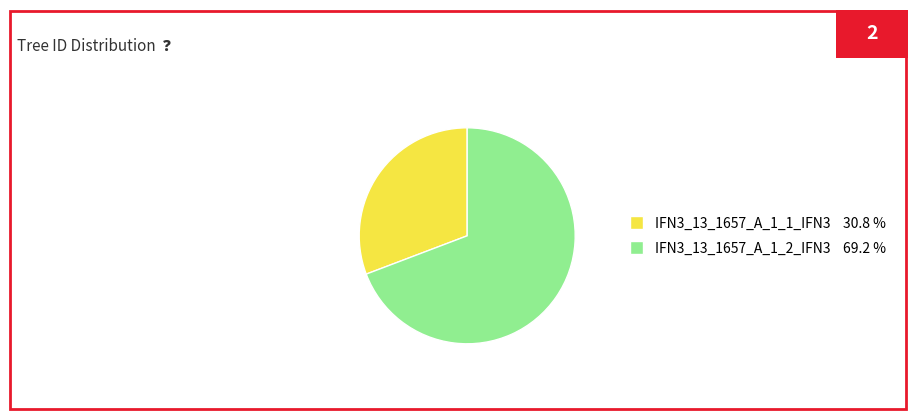

True or false: IFN3_13_1657_A_1_1_IFN3 accounts for 31% of the total.

True